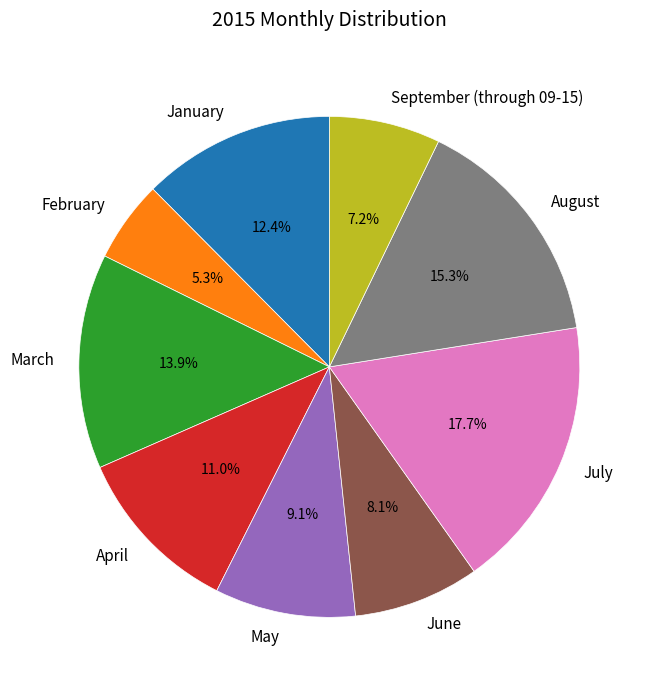

Which has a higher value, January or August?

August